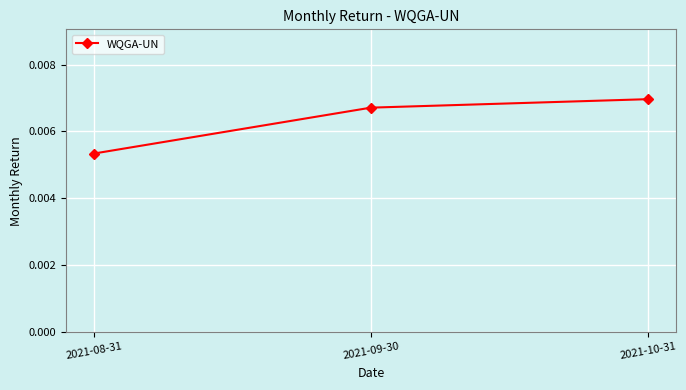

Is this an area chart (filled region under the line)?

No